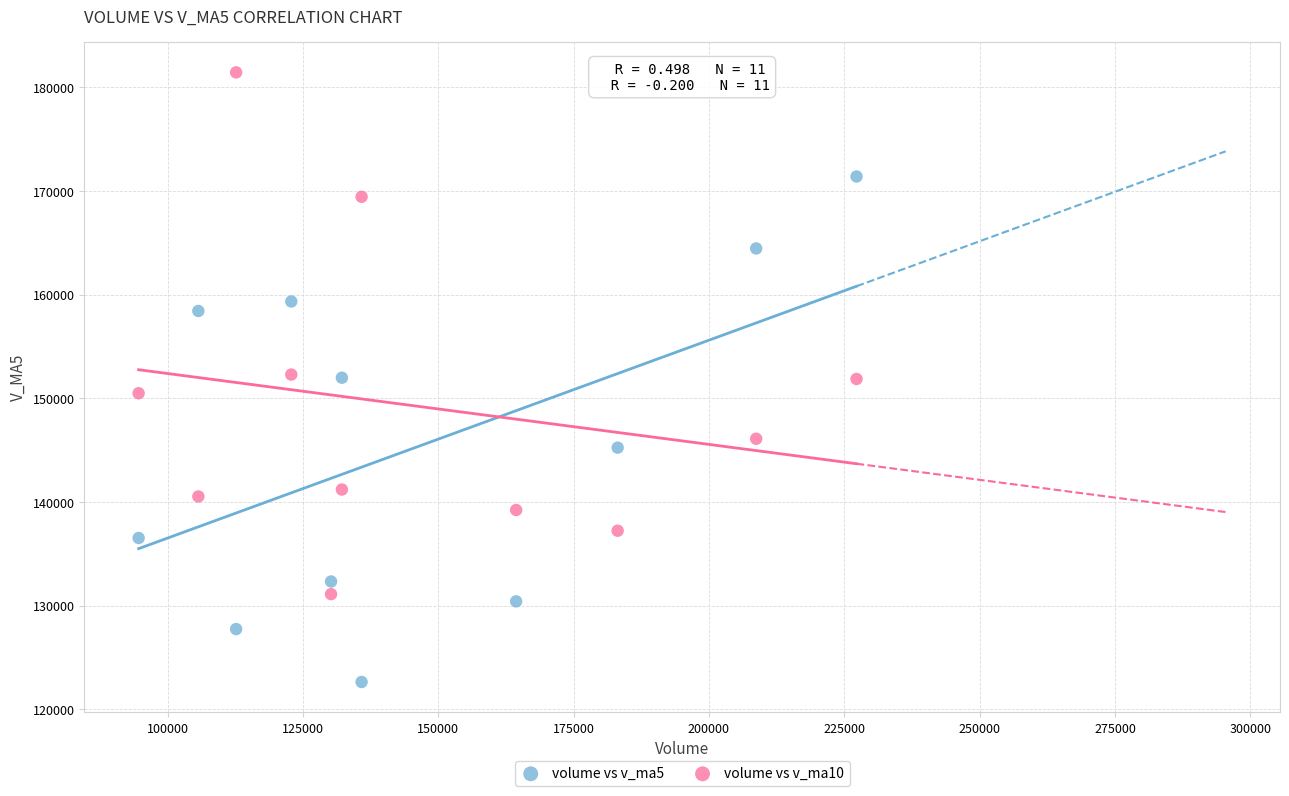

Which series has the widest spread of Y values?

volume vs v_ma10